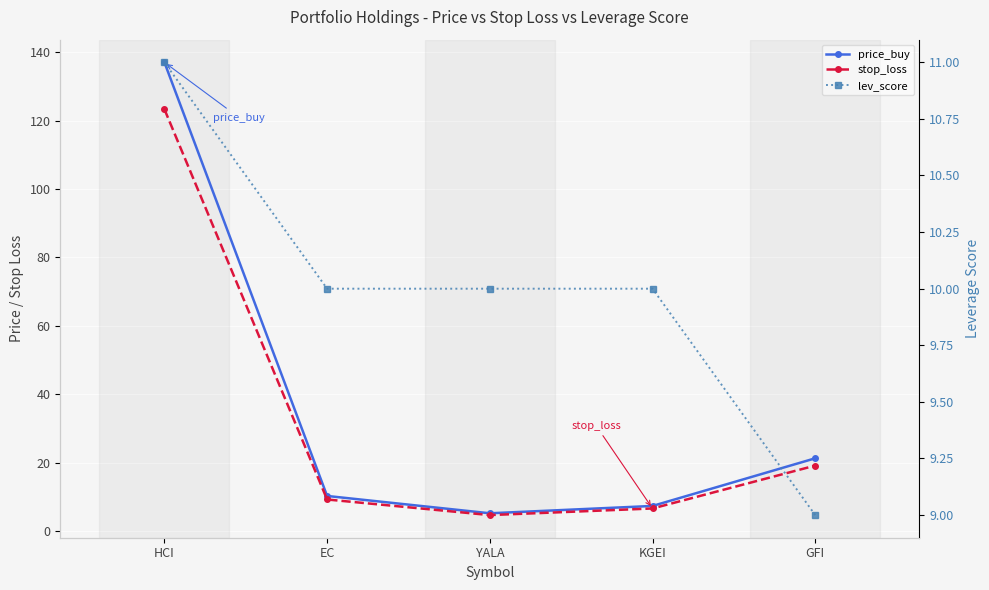

What is the minimum value for stop_loss?

4.7